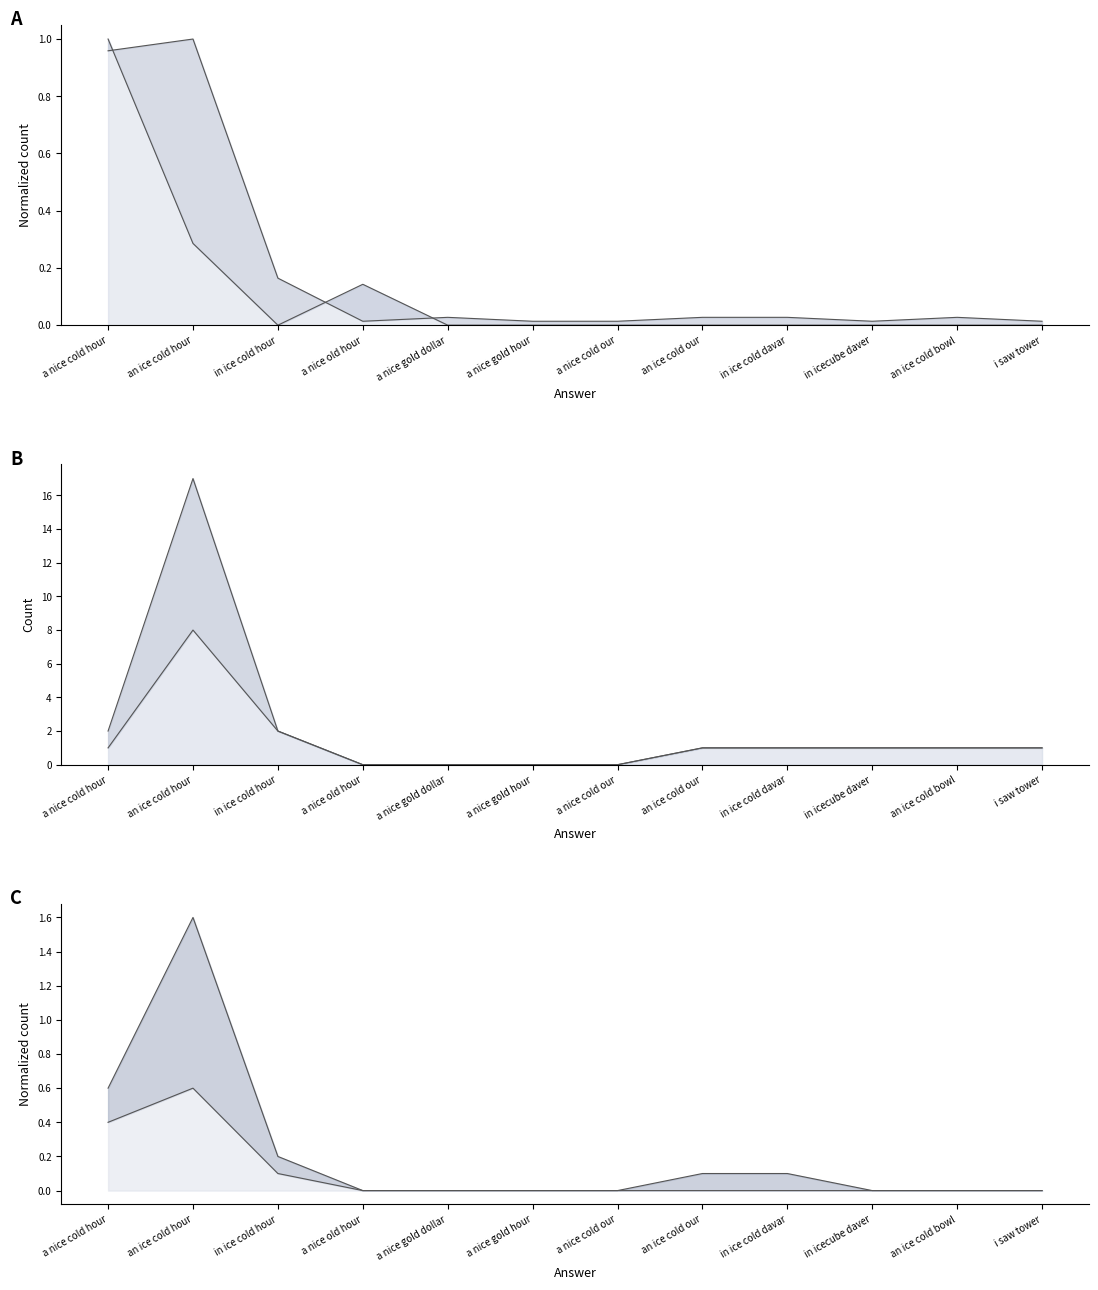

Is it true that an ice kohl dower equals 0.1 at an ice cold our?

False